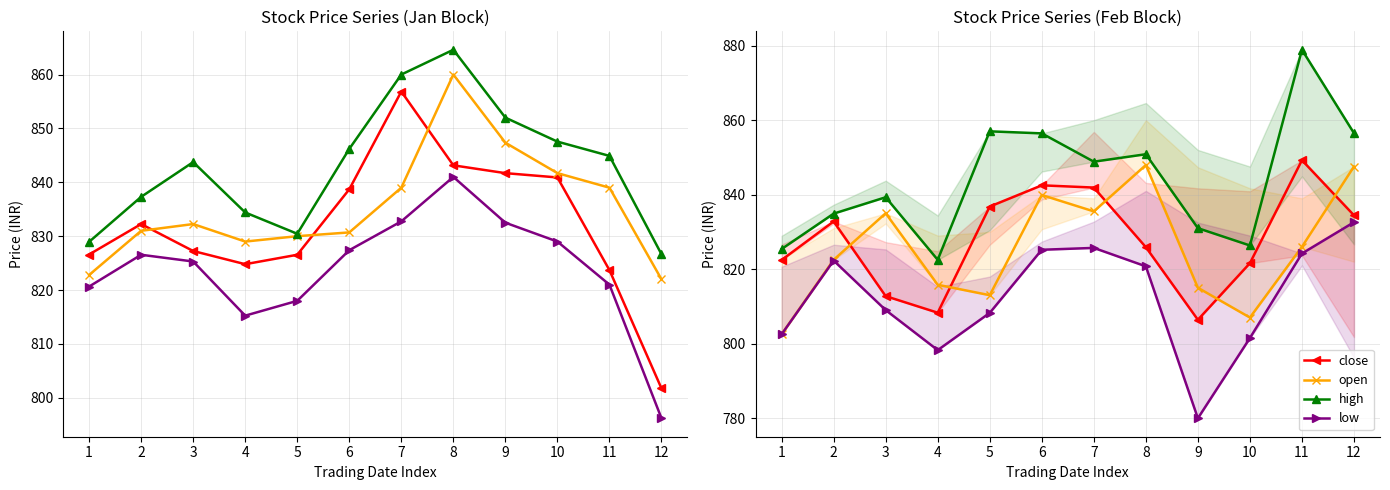

Which category has the highest value in the high series?

11